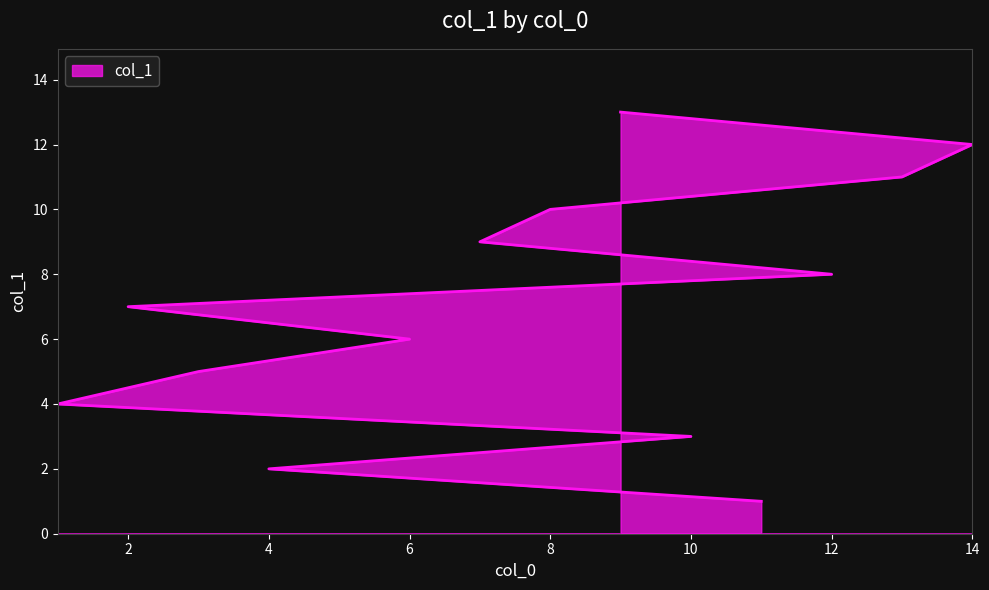

The value at 13 is 11. True or false?

True